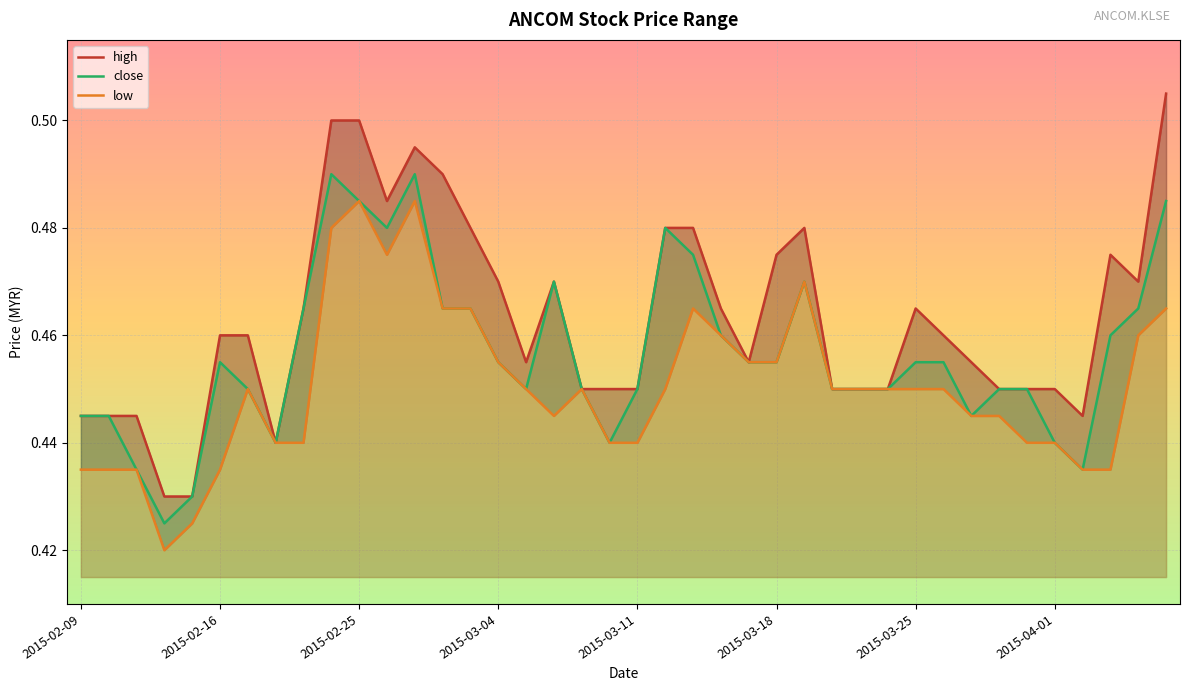

Reading left to right, extract all data points from this chart.

high: 2015-02-09=0.4	2015-02-10=0.4	2015-02-11=0.4	2015-02-12=0.4	2015-02-13=0.4	2015-02-16=0.5	2015-02-17=0.5	2015-02-18=0.4	2015-02-23=0.5	2015-02-24=0.5	2015-02-25=0.5	2015-02-26=0.5	2015-02-27=0.5	2015-03-02=0.5	2015-03-03=0.5	2015-03-04=0.5	2015-03-05=0.5	2015-03-06=0.5	2015-03-09=0.5	2015-03-10=0.5	2015-03-11=0.5	2015-03-12=0.5	2015-03-13=0.5	2015-03-16=0.5	2015-03-17=0.5	2015-03-18=0.5	2015-03-19=0.5	2015-03-20=0.5	2015-03-23=0.5	2015-03-24=0.5	2015-03-25=0.5	2015-03-26=0.5	2015-03-27=0.5	2015-03-30=0.5	2015-03-31=0.5	2015-04-01=0.5	2015-04-02=0.4	2015-04-03=0.5	2015-04-06=0.5	2015-04-07=0.5
close: 2015-02-09=0.4	2015-02-10=0.4	2015-02-11=0.4	2015-02-12=0.4	2015-02-13=0.4	2015-02-16=0.5	2015-02-17=0.5	2015-02-18=0.4	2015-02-23=0.5	2015-02-24=0.5	2015-02-25=0.5	2015-02-26=0.5	2015-02-27=0.5	2015-03-02=0.5	2015-03-03=0.5	2015-03-04=0.5	2015-03-05=0.5	2015-03-06=0.5	2015-03-09=0.5	2015-03-10=0.4	2015-03-11=0.5	2015-03-12=0.5	2015-03-13=0.5	2015-03-16=0.5	2015-03-17=0.5	2015-03-18=0.5	2015-03-19=0.5	2015-03-20=0.5	2015-03-23=0.5	2015-03-24=0.5	2015-03-25=0.5	2015-03-26=0.5	2015-03-27=0.4	2015-03-30=0.5	2015-03-31=0.5	2015-04-01=0.4	2015-04-02=0.4	2015-04-03=0.5	2015-04-06=0.5	2015-04-07=0.5
low: 2015-02-09=0.4	2015-02-10=0.4	2015-02-11=0.4	2015-02-12=0.4	2015-02-13=0.4	2015-02-16=0.4	2015-02-17=0.5	2015-02-18=0.4	2015-02-23=0.4	2015-02-24=0.5	2015-02-25=0.5	2015-02-26=0.5	2015-02-27=0.5	2015-03-02=0.5	2015-03-03=0.5	2015-03-04=0.5	2015-03-05=0.5	2015-03-06=0.4	2015-03-09=0.5	2015-03-10=0.4	2015-03-11=0.4	2015-03-12=0.5	2015-03-13=0.5	2015-03-16=0.5	2015-03-17=0.5	2015-03-18=0.5	2015-03-19=0.5	2015-03-20=0.5	2015-03-23=0.5	2015-03-24=0.5	2015-03-25=0.5	2015-03-26=0.5	2015-03-27=0.4	2015-03-30=0.4	2015-03-31=0.4	2015-04-01=0.4	2015-04-02=0.4	2015-04-03=0.4	2015-04-06=0.5	2015-04-07=0.5